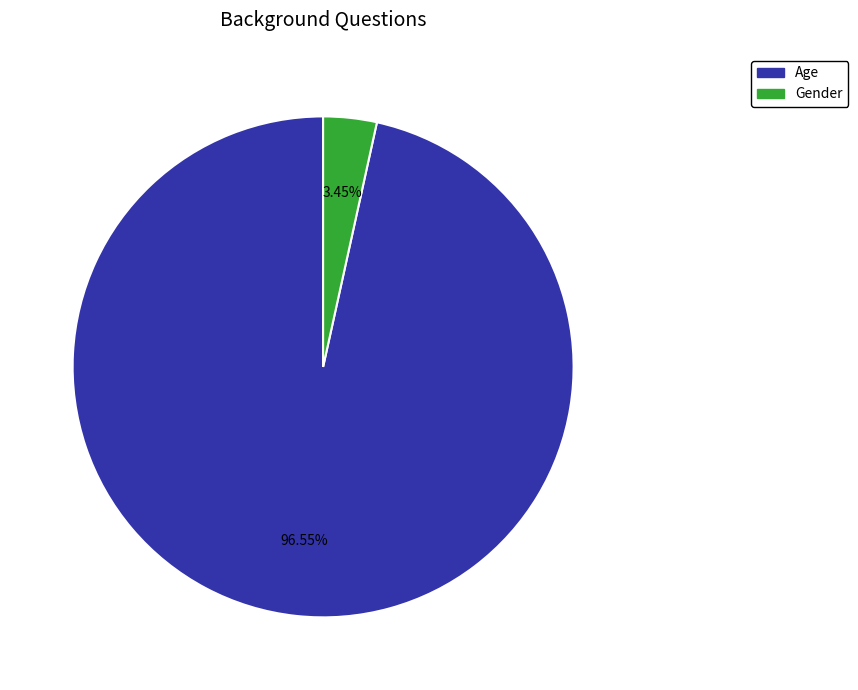

What percentage is the Age slice, to the nearest percent?

97%